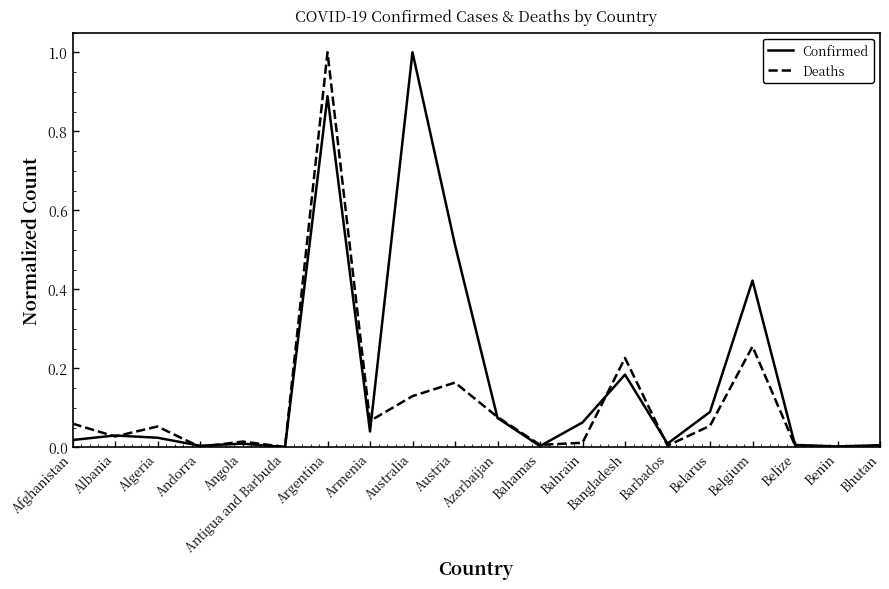

In Deaths, how many points are higher than both neighbors (excluding endpoints)?

6